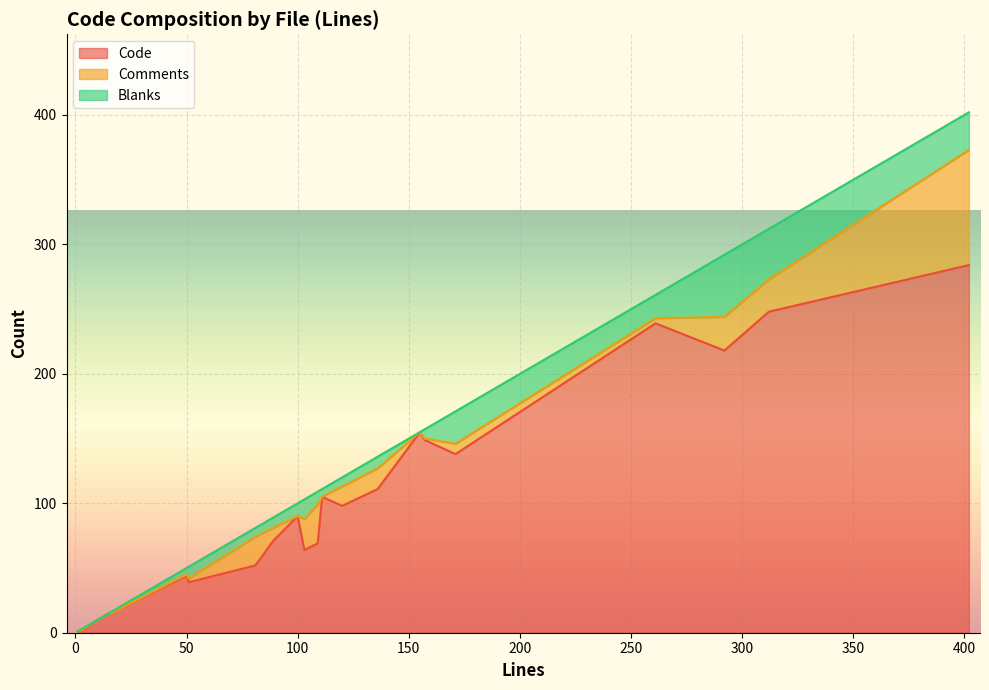

What are all the series names shown in the legend?

Code, Comments, Blanks